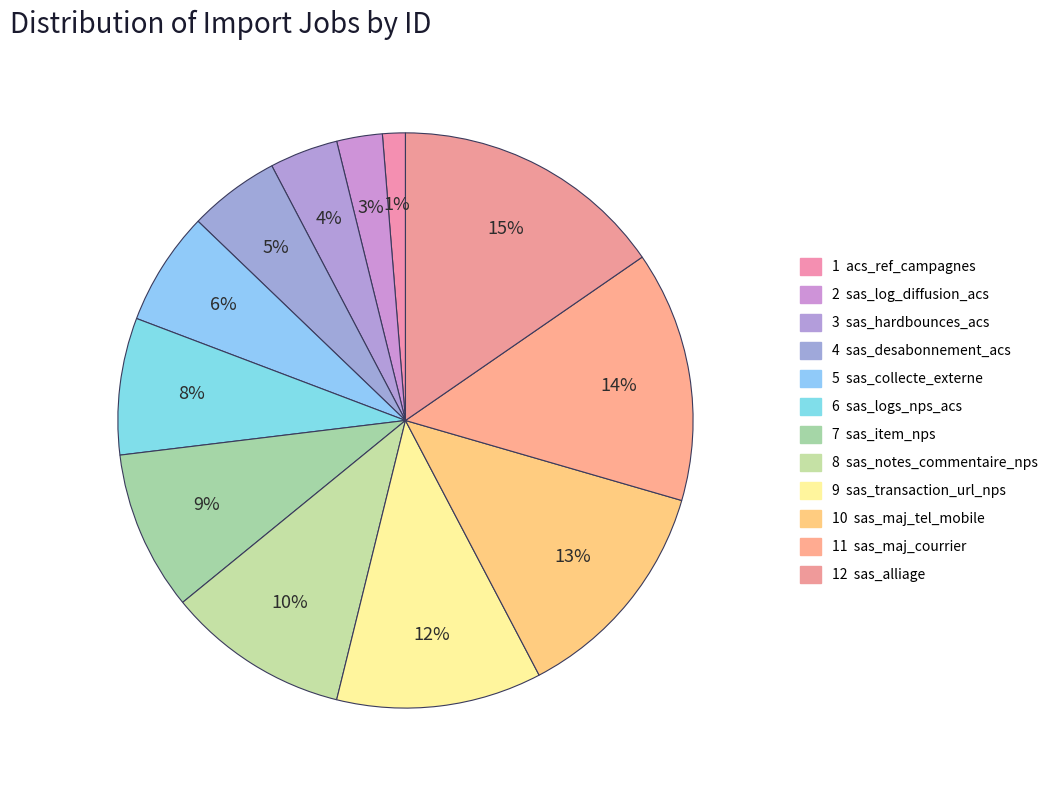

To the nearest percent, what is the difference between the largest and smallest slice percentages?

14%